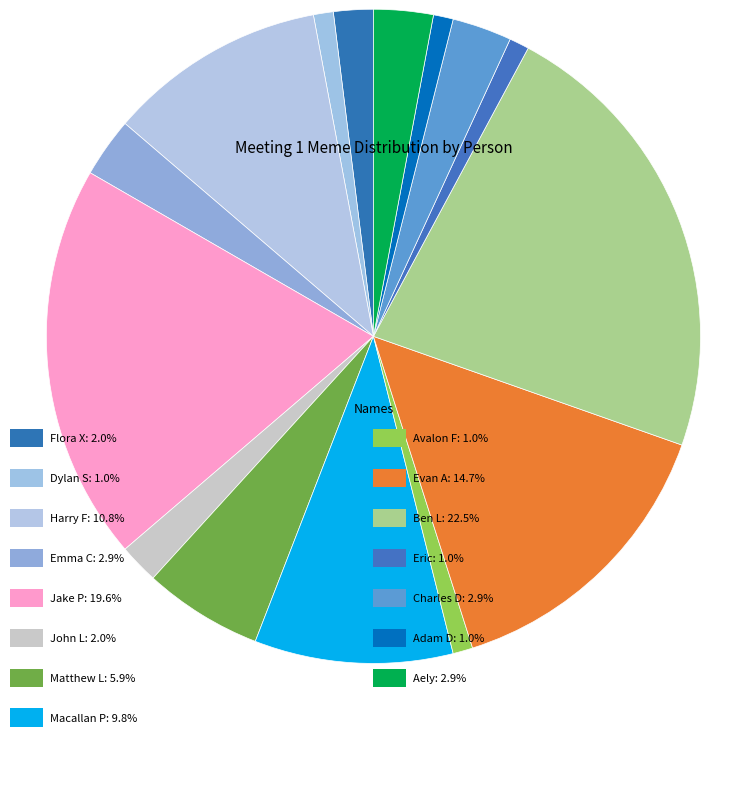

What is the change in value from Evan A to Aely?

-12